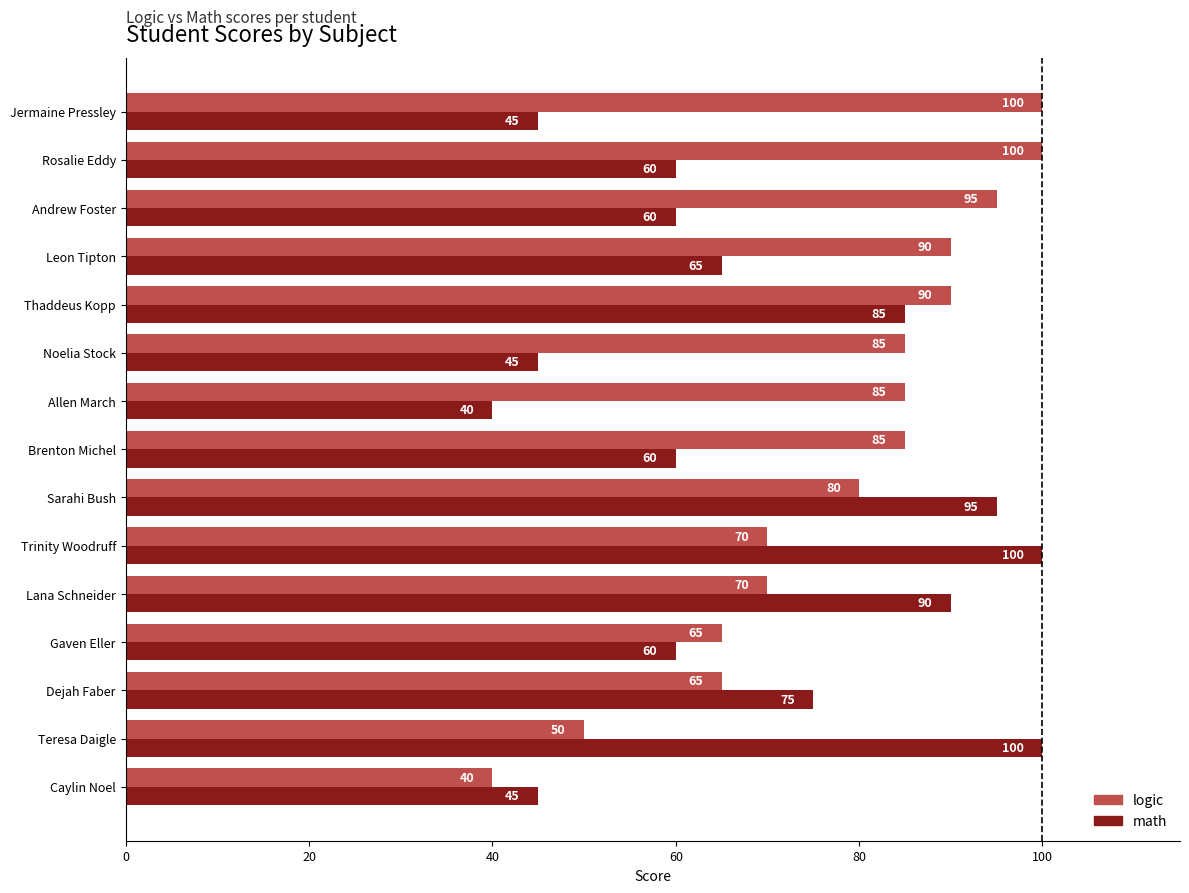

What is the sum of all logic values?

1170